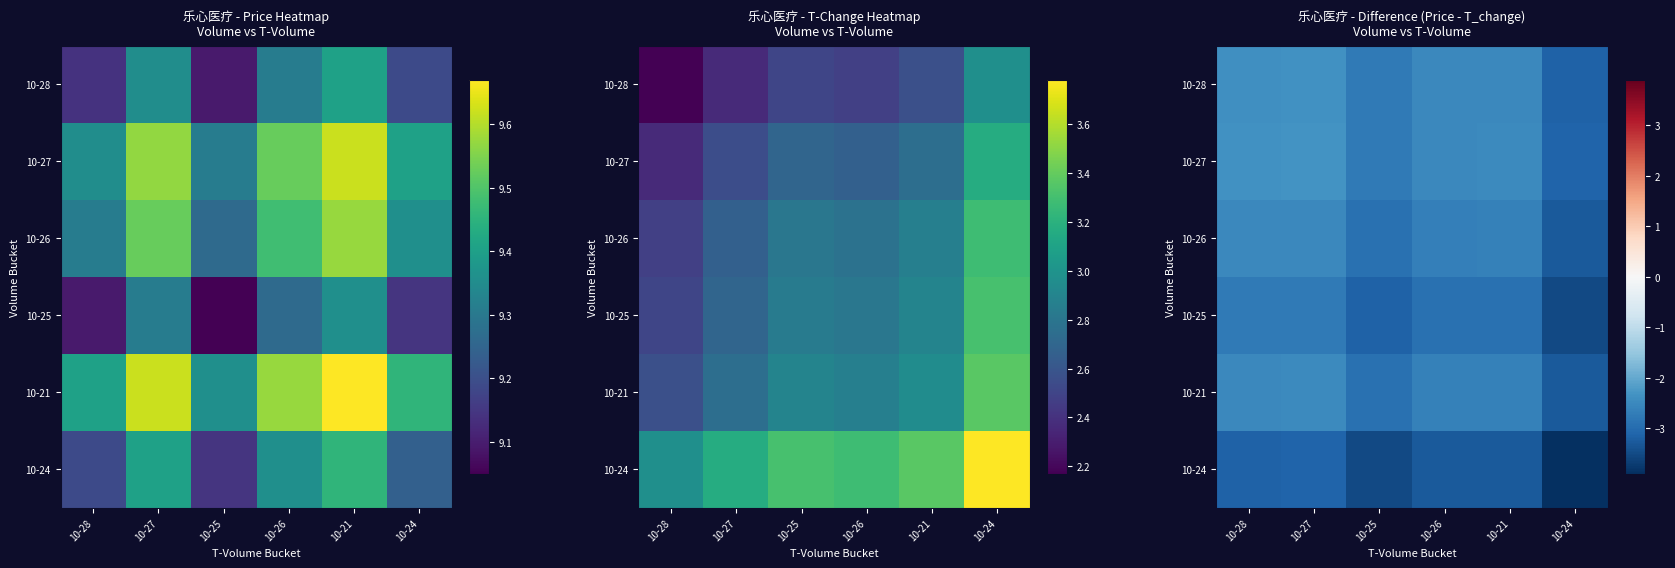

The value of 10-24 at 10-24 is -3.9. True or false?

True